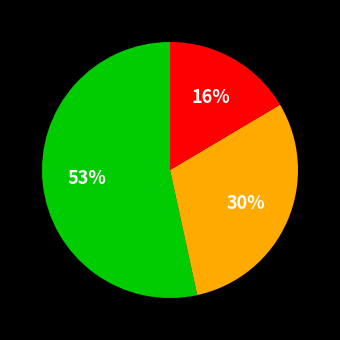

Is there a majority slice in this chart?

Yes